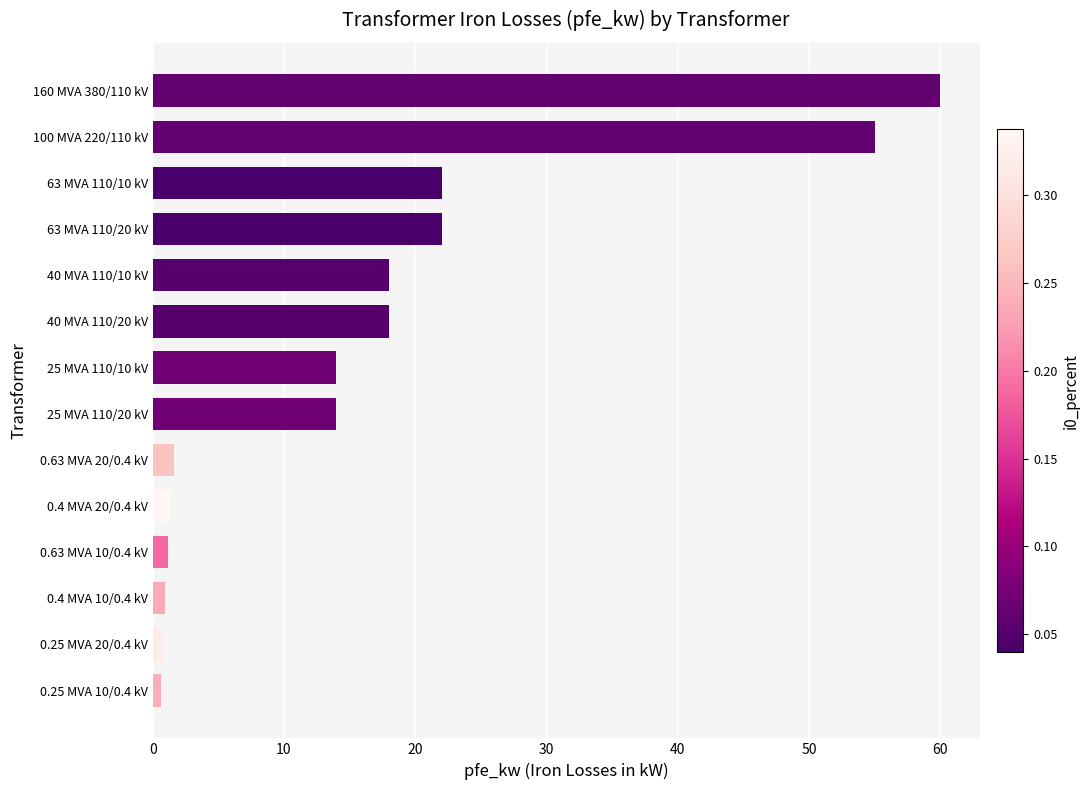

What is the average value?

16.4